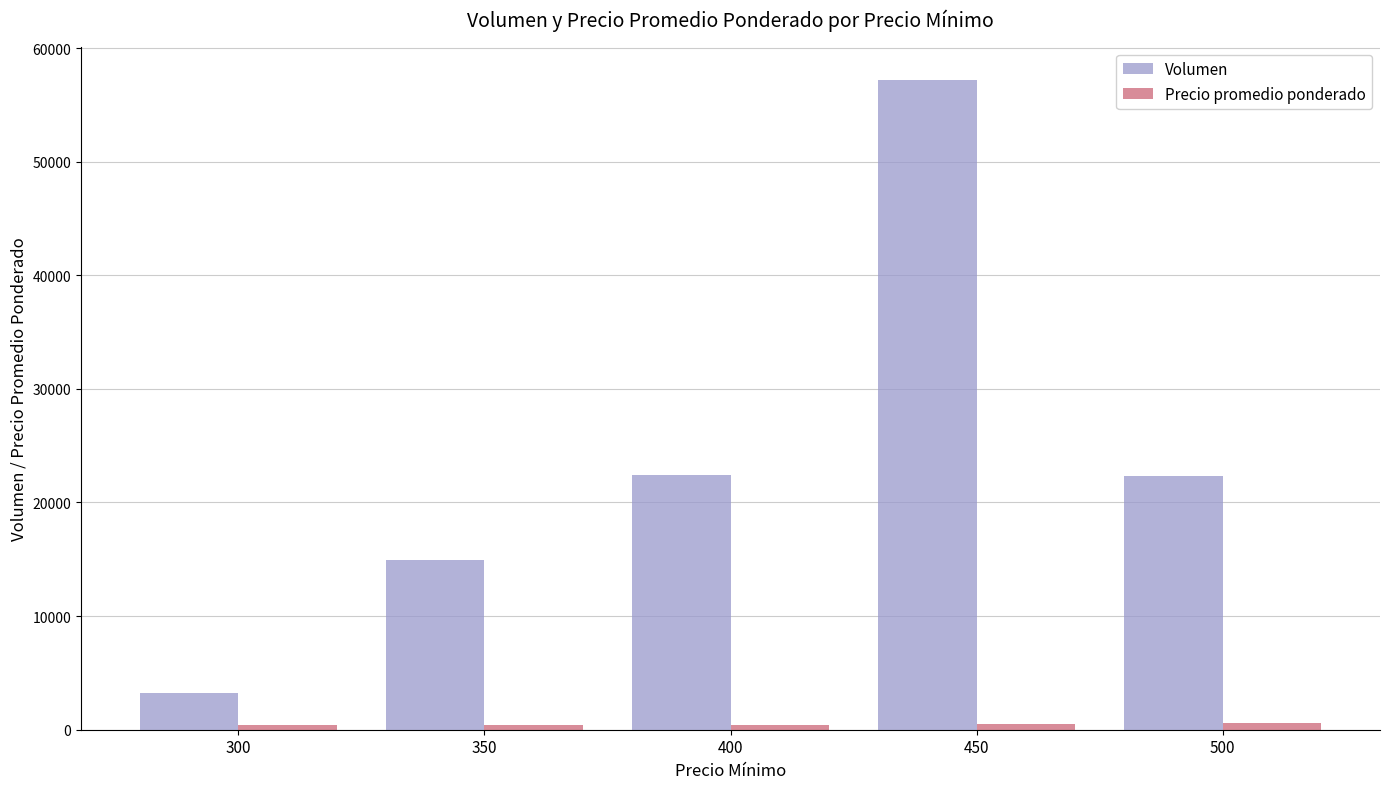

Is it true that Volumen equals 14900 at 350?

True